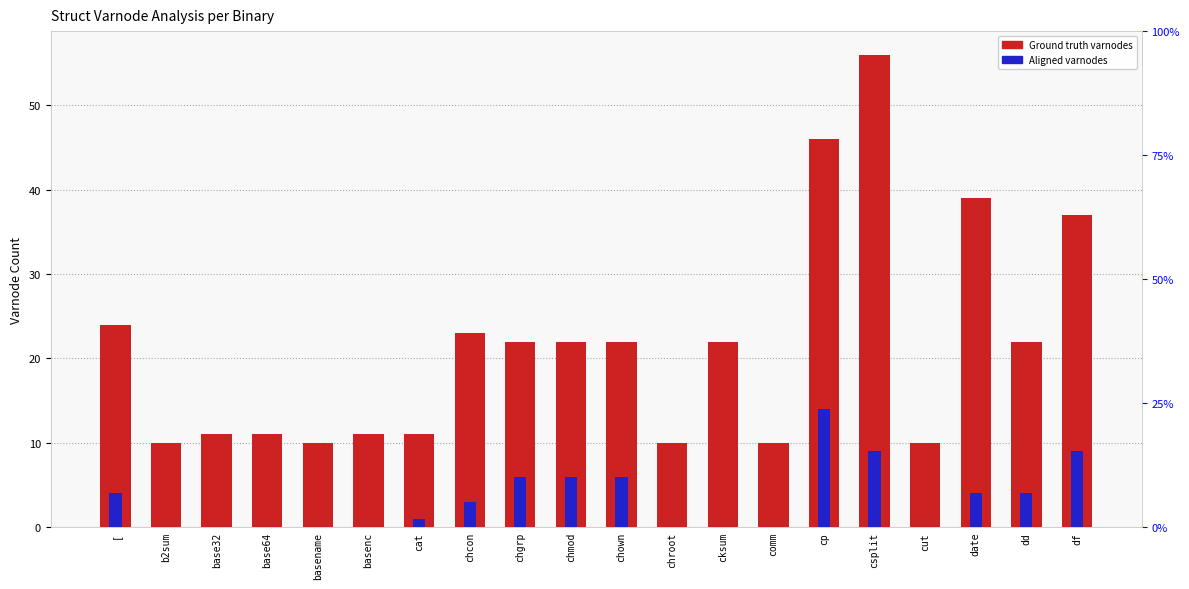

What position from the right is comm?

7